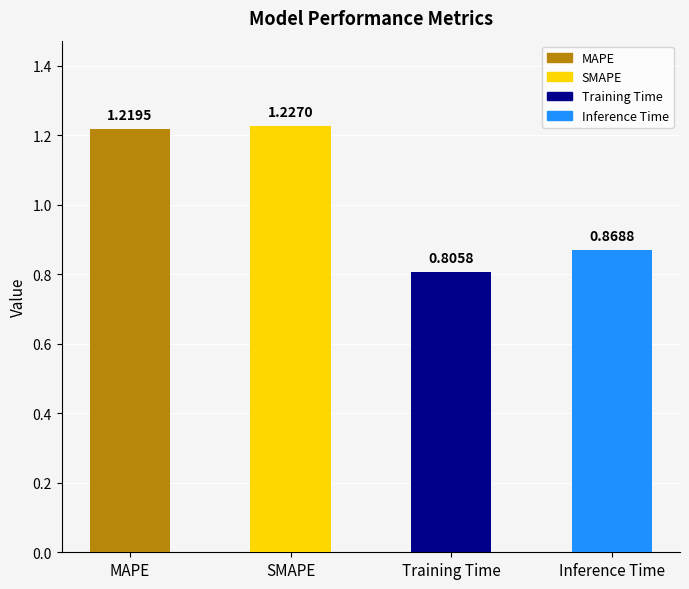

What is the average value?

1.0